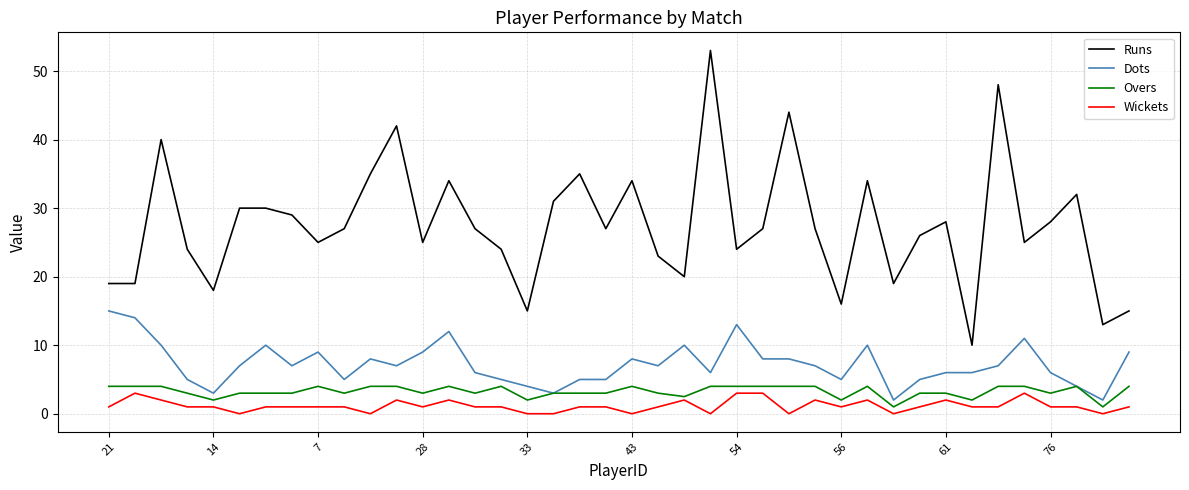

True or false: Wickets and Overs cross at least once.

False